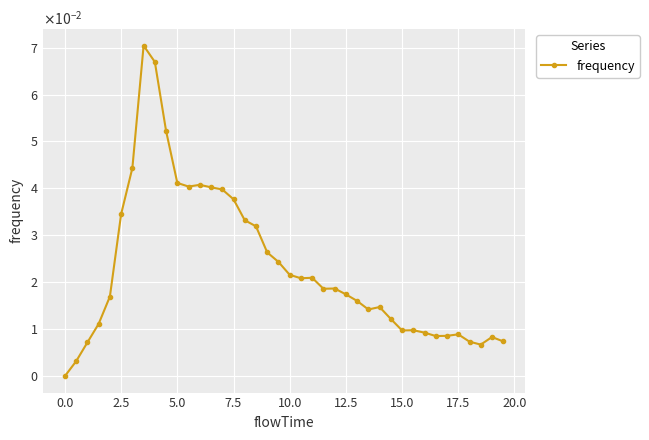

Does the chart have visible grid lines?

Yes